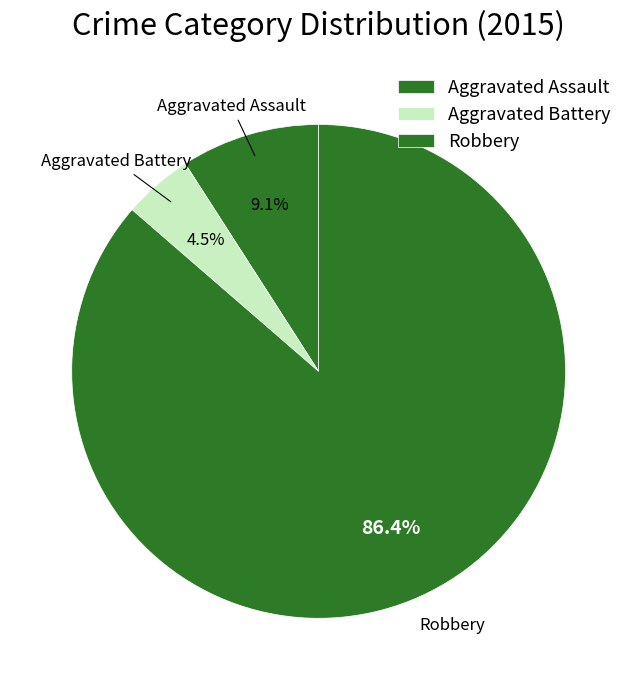

How many slices are in this pie chart?

3